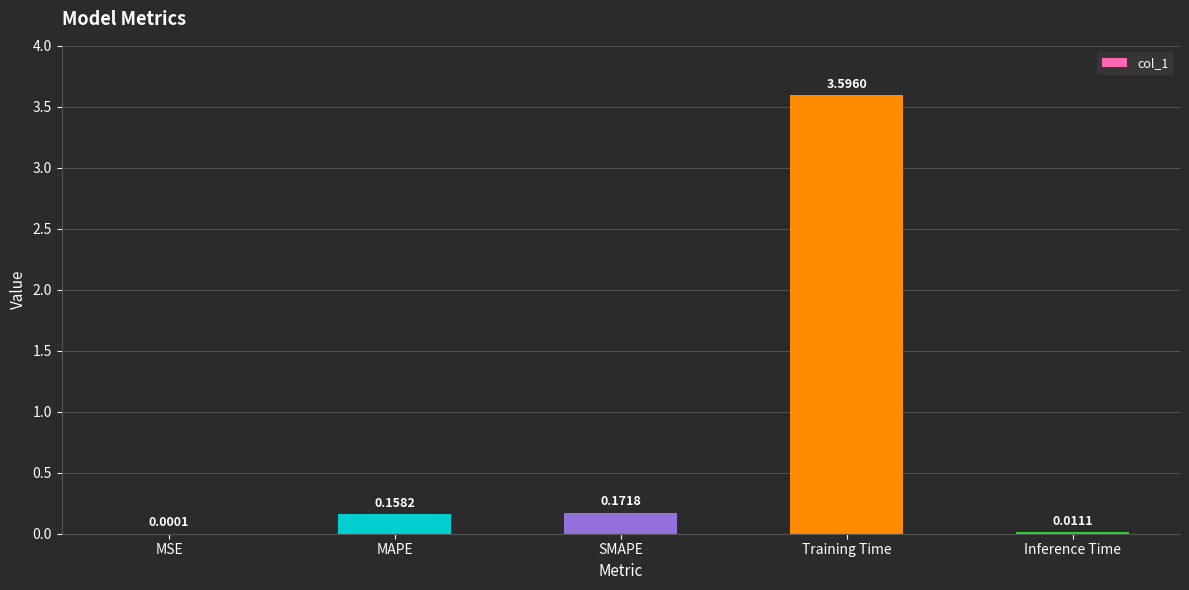

At which category does the chart reach its peak across all series?

Training Time